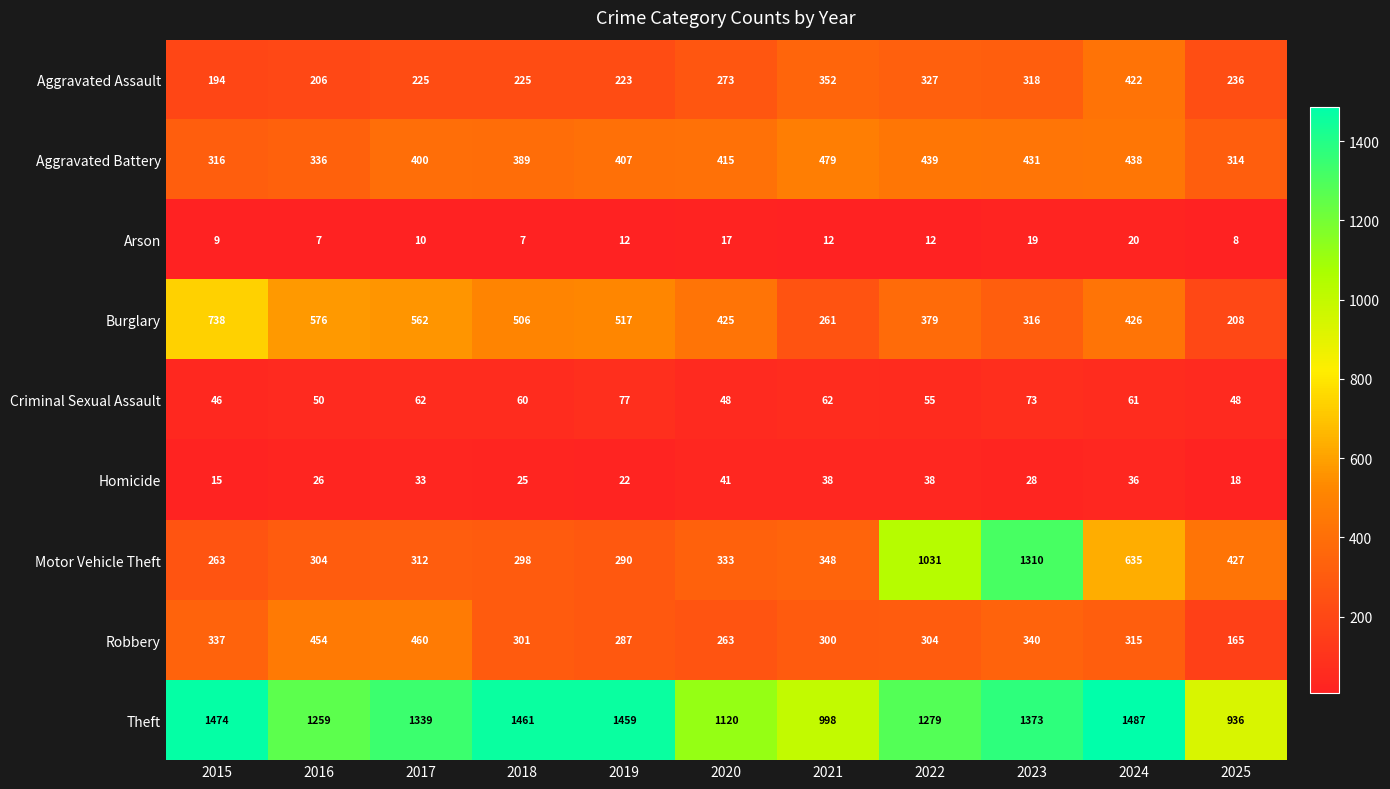

At which category is the sum across all series the highest?

2023